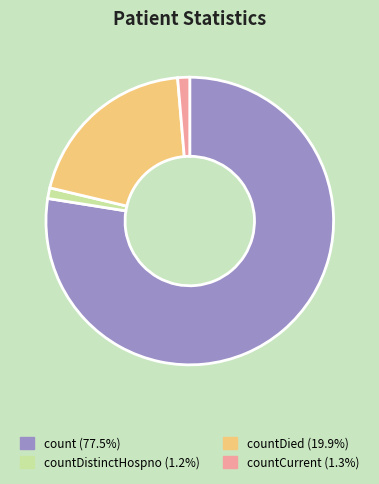

Is there any slice that represents more than half of the pie?

Yes